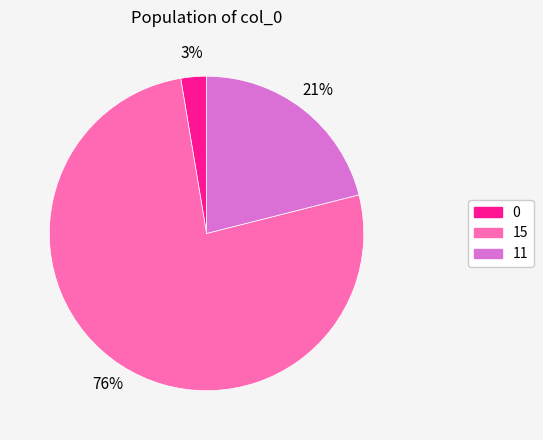

Which has a higher value, 0 or 11?

11